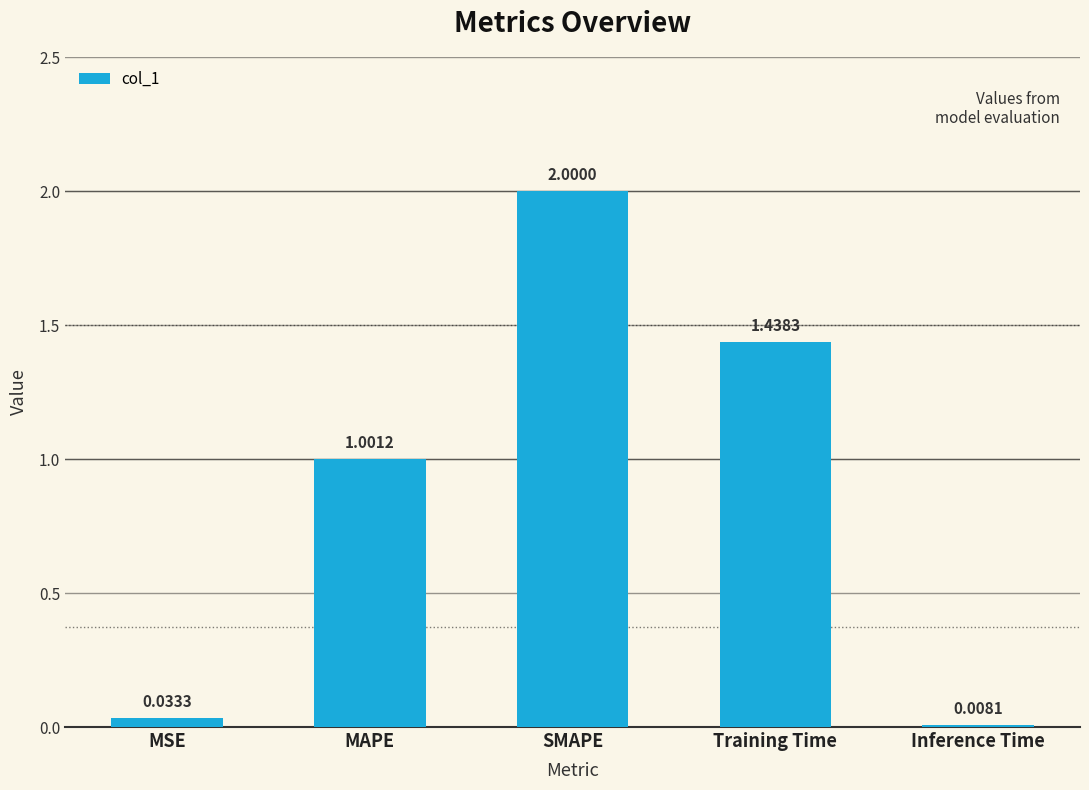

Rank the categories by value from highest to lowest.

SMAPE, Training Time, MAPE, MSE, Inference Time